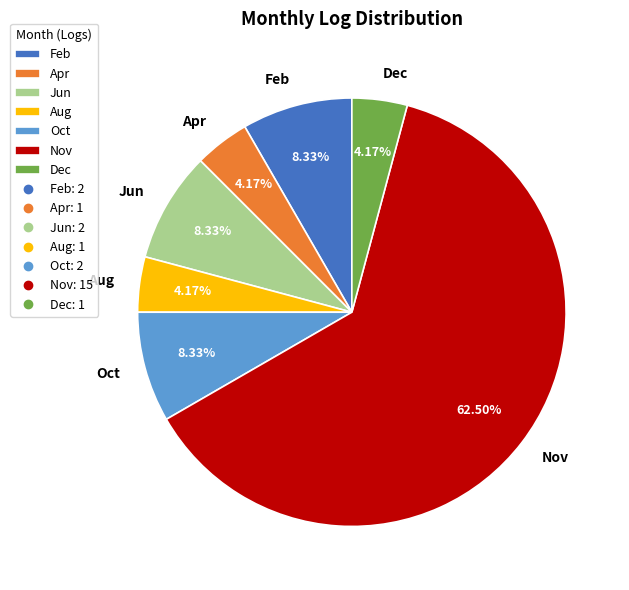

What percentage is NOT represented by Jun?

91.7%